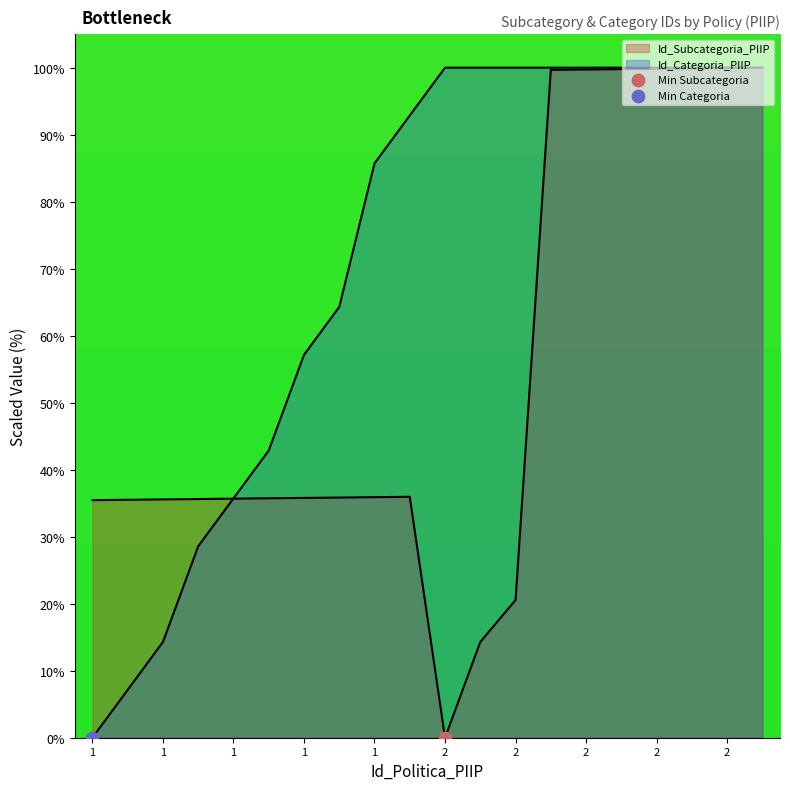

What is the total value across all series at 1?

35.5